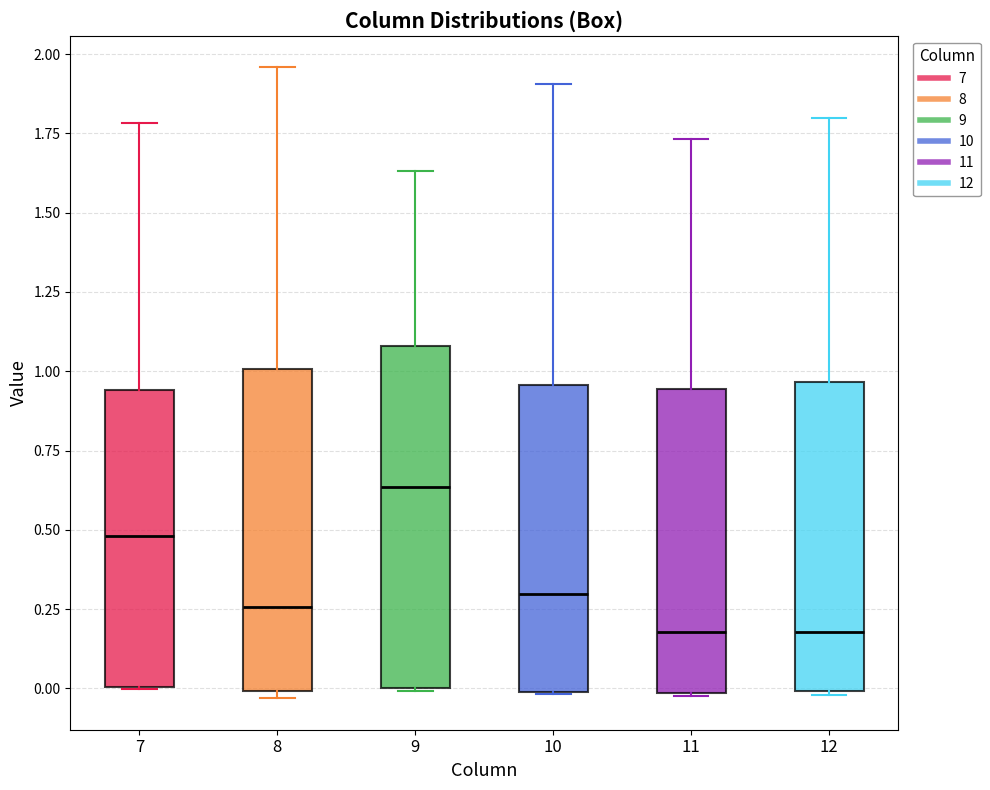

Reading left to right, transcribe this box plot: for each box, give where its median line is, the range the box spans, and where its two whiskers end, as read against the y-axis. The values are not printed on the chart, so give them approximately, as read against the axis.

7: median 0.50, box 0.00 to 0.95, whiskers 0.00 to 1.80
8: median 0.25, box 0.00 to 1.00, whiskers -0.05 to 1.95
9: median 0.65, box 0.00 to 1.10, whiskers 0.00 to 1.65
10: median 0.30, box 0.00 to 0.95, whiskers 0.00 to 1.90
11: median 0.20, box 0.00 to 0.95, whiskers 0.00 to 1.75
12: median 0.20, box 0.00 to 0.95, whiskers 0.00 to 1.80